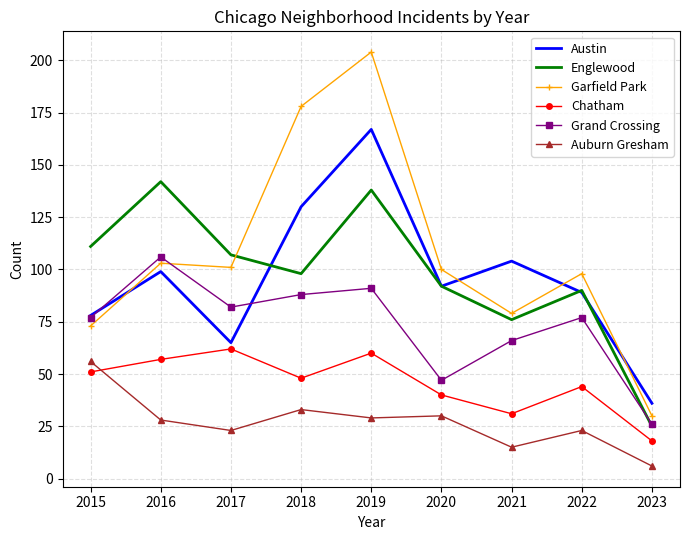

True or false: Grand Crossing has more than 2 points higher than both neighbors.

True